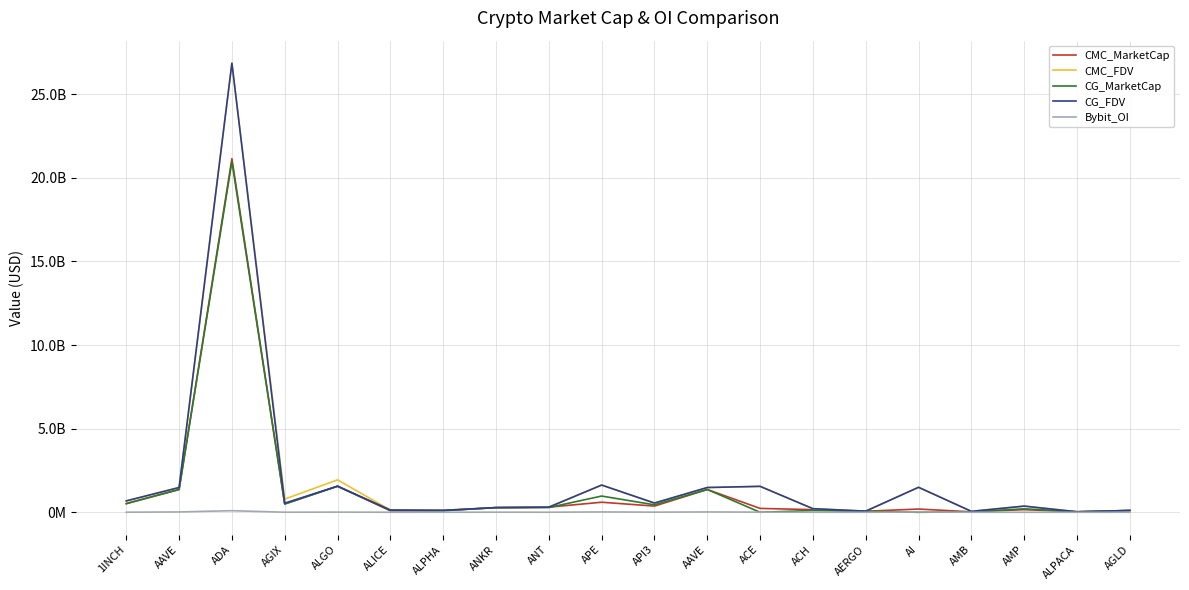

The value of CMC_FDV at ALICE is 54677369. True or false?

False